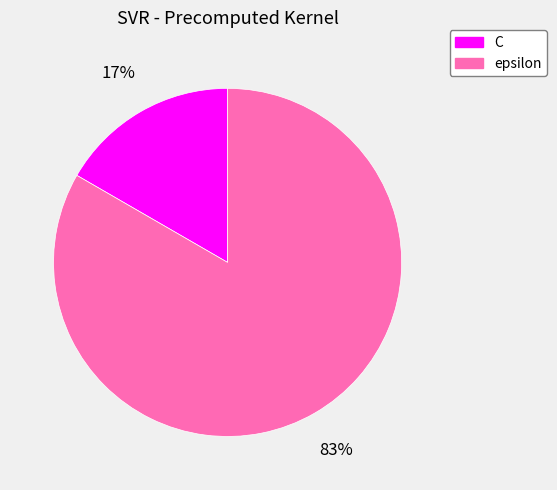

How many slices are in this pie chart?

2